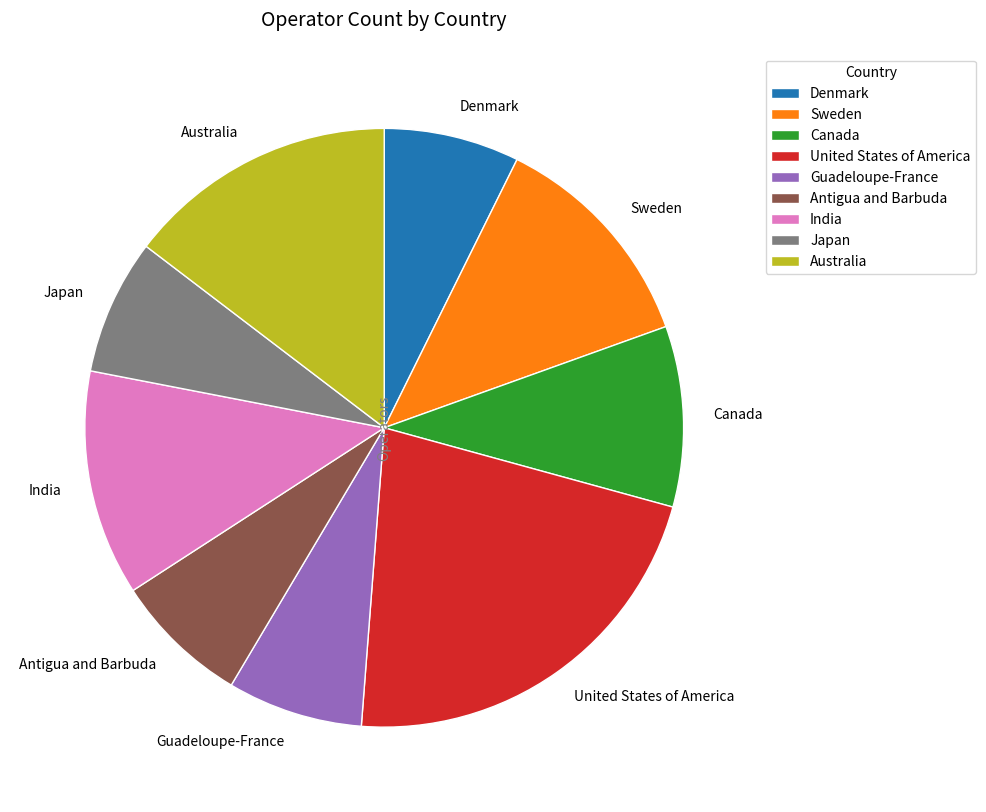

What is the ratio of the value at United States of America to the value at Sweden?

1.8